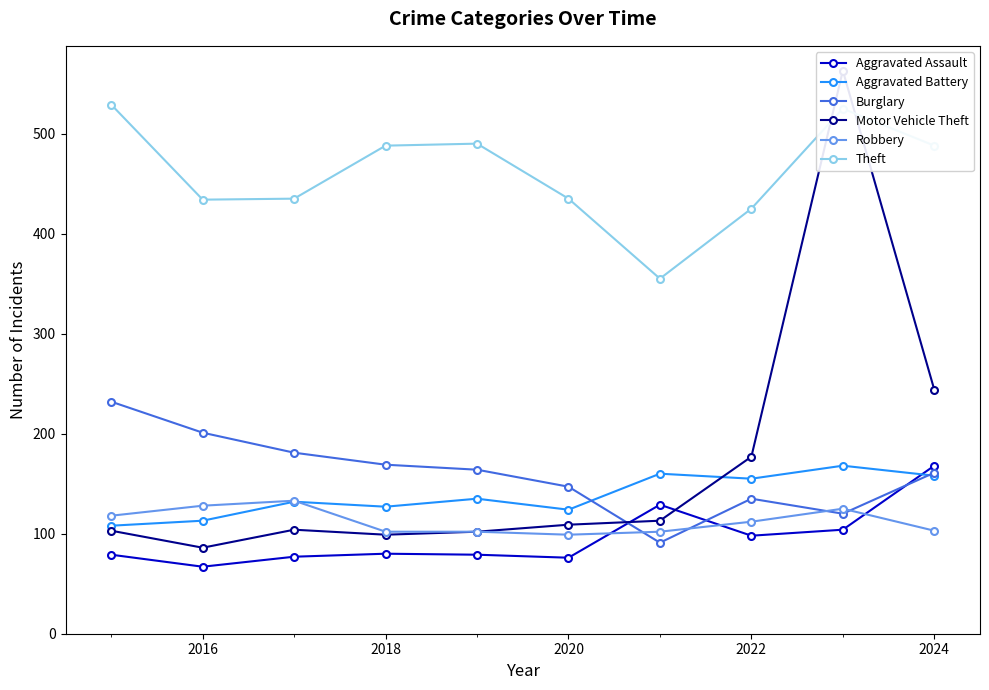

What is the lowest value of the Aggravated Assault series?

67